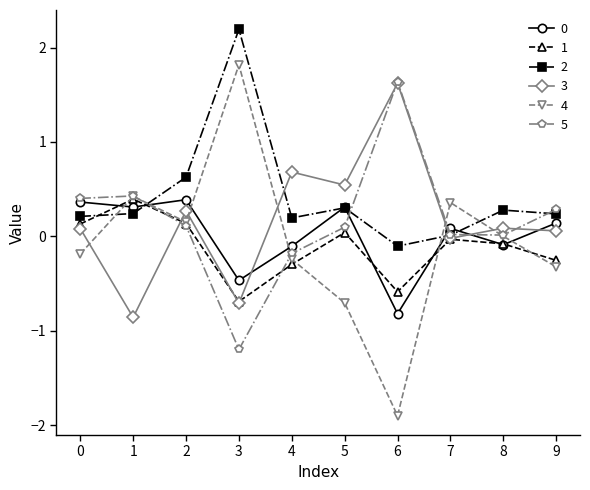

What is the minimum value shown in the chart?

-1.9